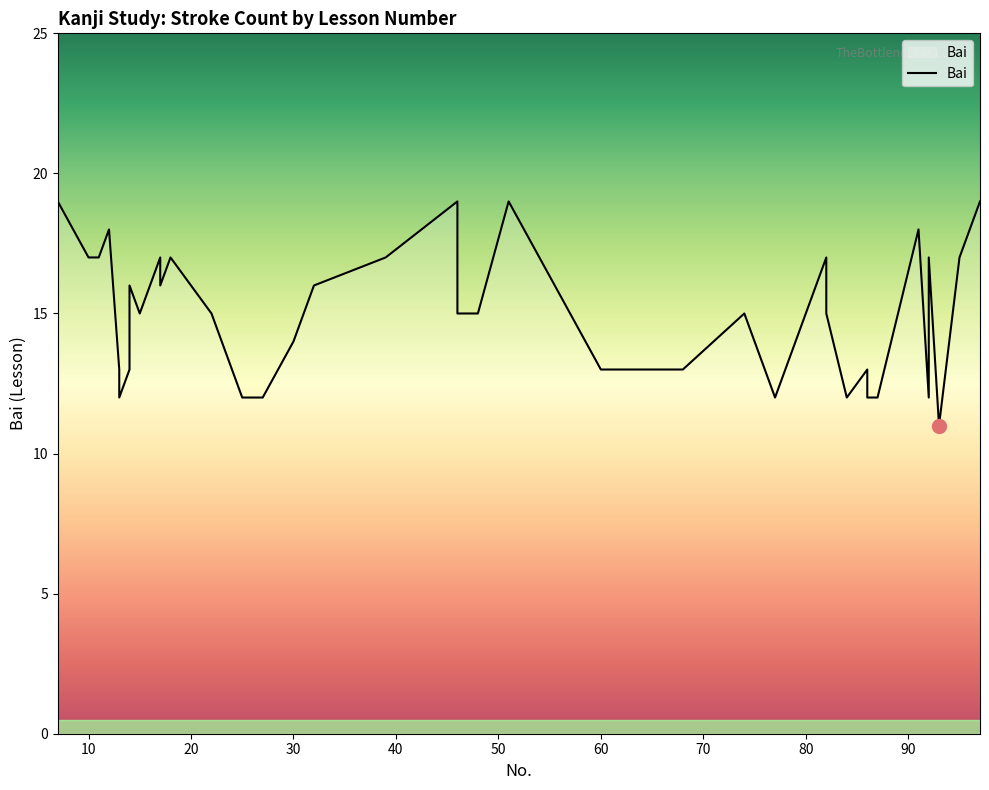

At which label is the value closest to 15?

80